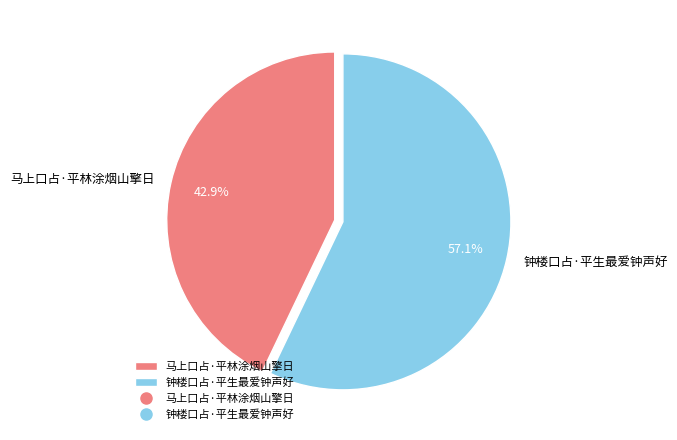

Which slice is the largest?

钟楼口占·平生最爱钟声好